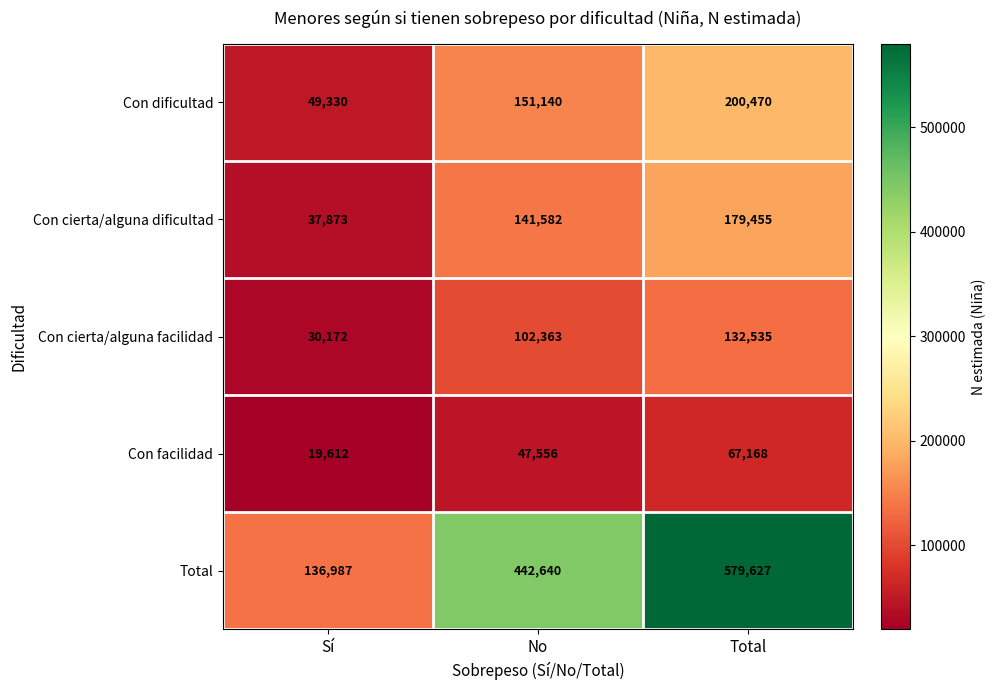

At which label is Con facilidad closest to 43390?

No